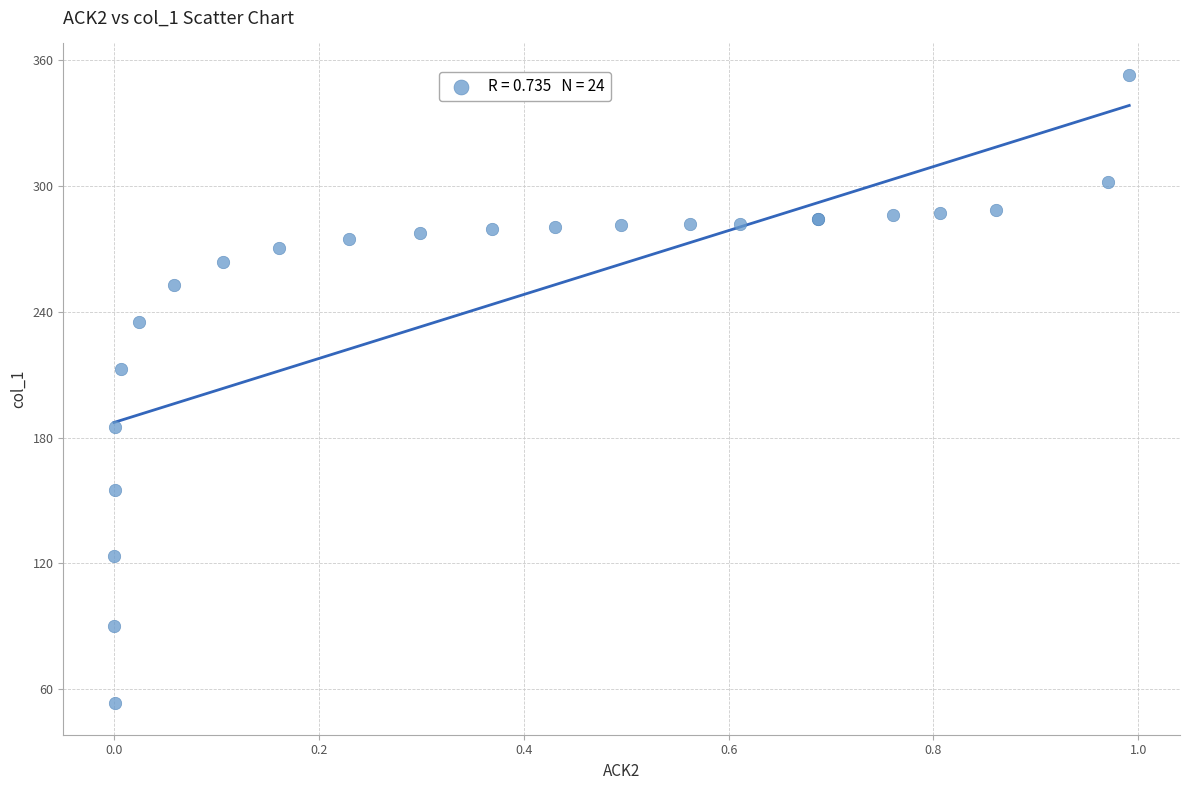

What Y value in the scatter plot is closest to 203?

212.5